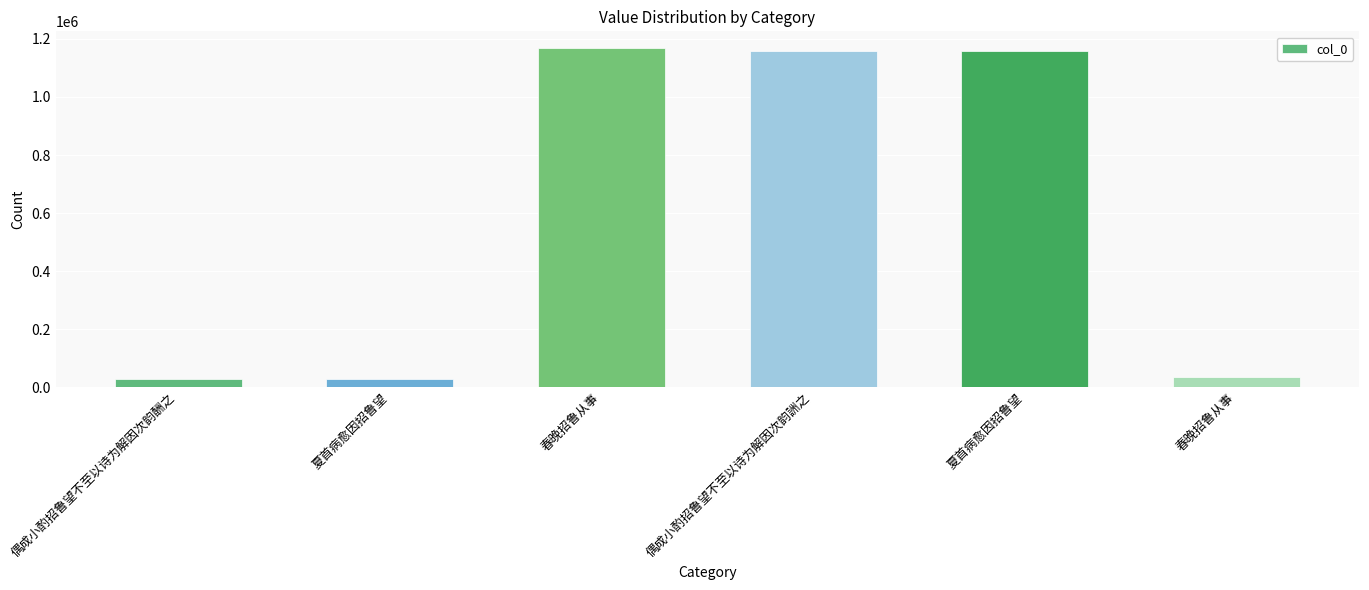

What is the change in value from 偶成小酌招鲁望不至以诗为解因次韵酬之 to 春晚招鲁从事?

+6793